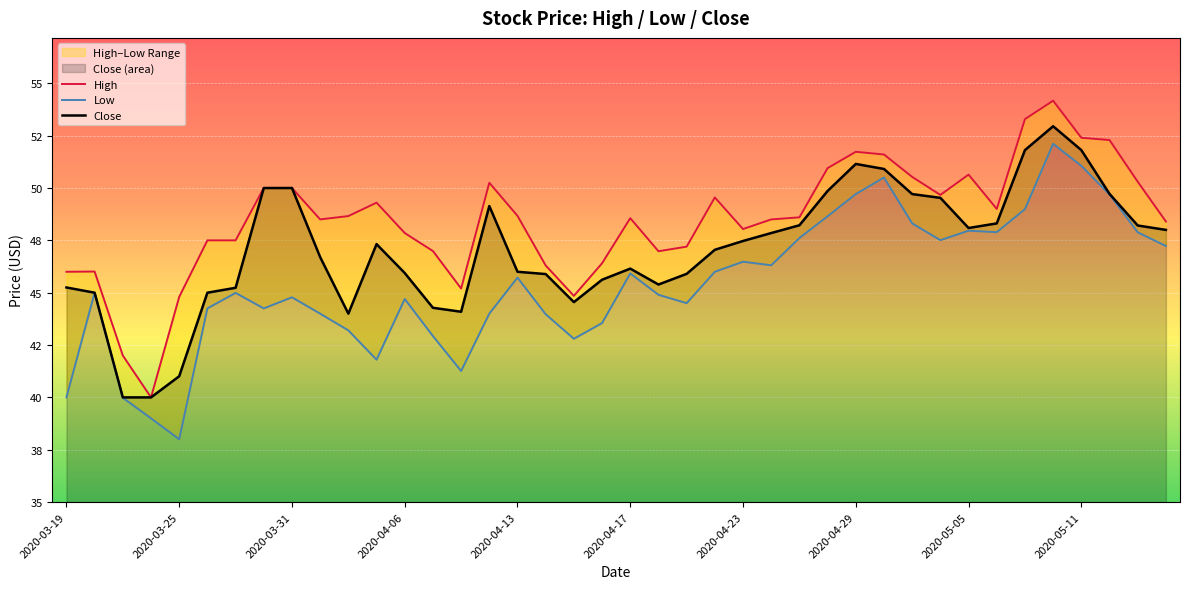

Rank the series at 2020-04-29 from lowest to highest value.

Low, Close, High